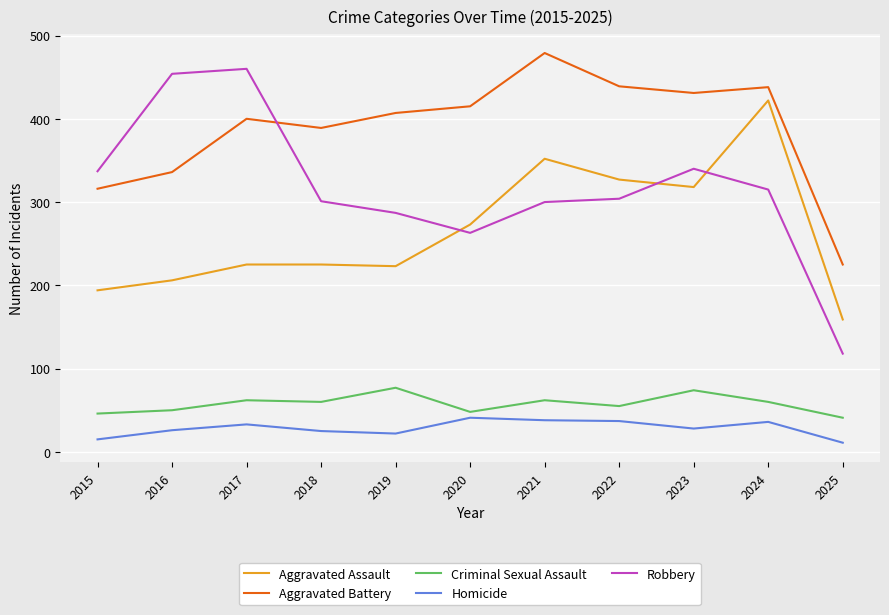

Which series has the largest total across all categories?

Aggravated Battery